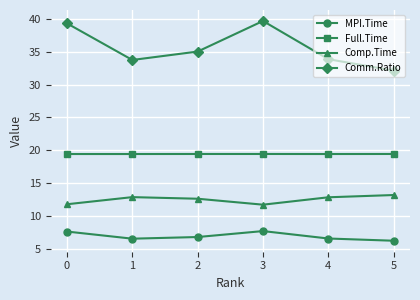

How many lines are shown in the chart?

4